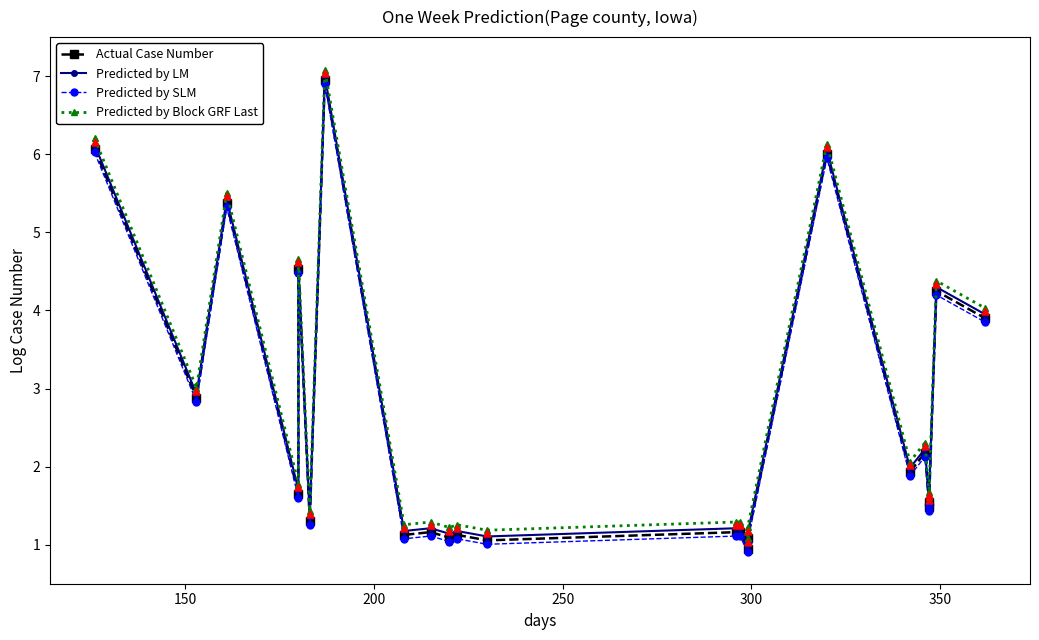

Which series has the largest Y range (max minus min)?

Actual Case Number